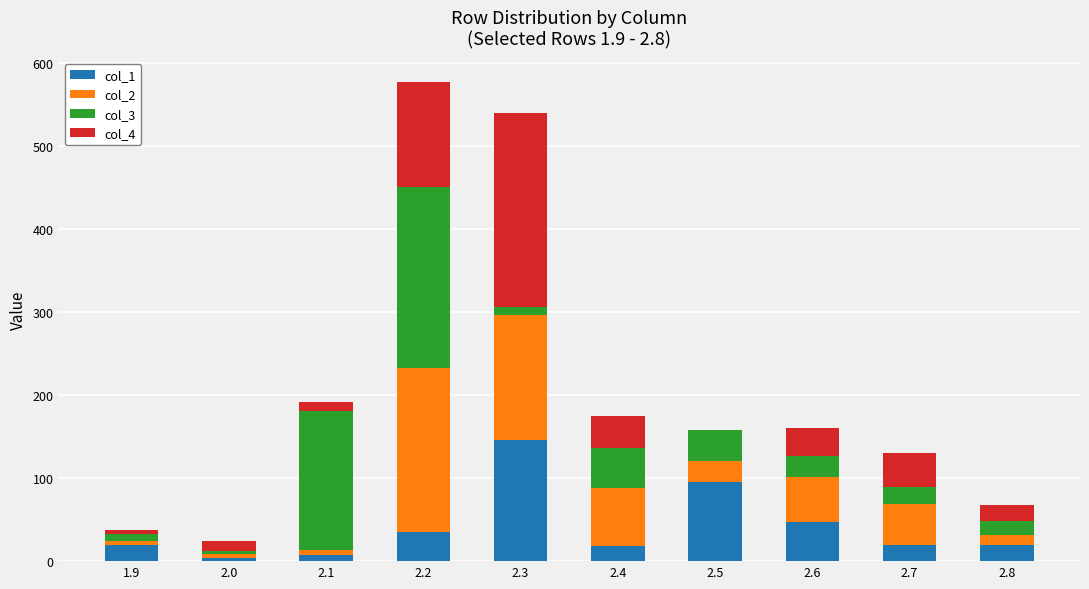

At which label is col_1 closest to 75?

2.5